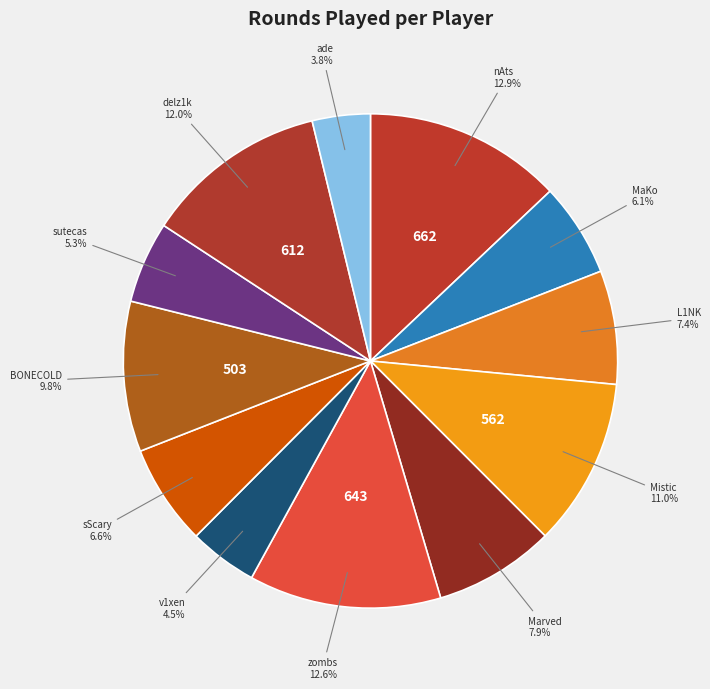

How many slices are in this pie chart?

12